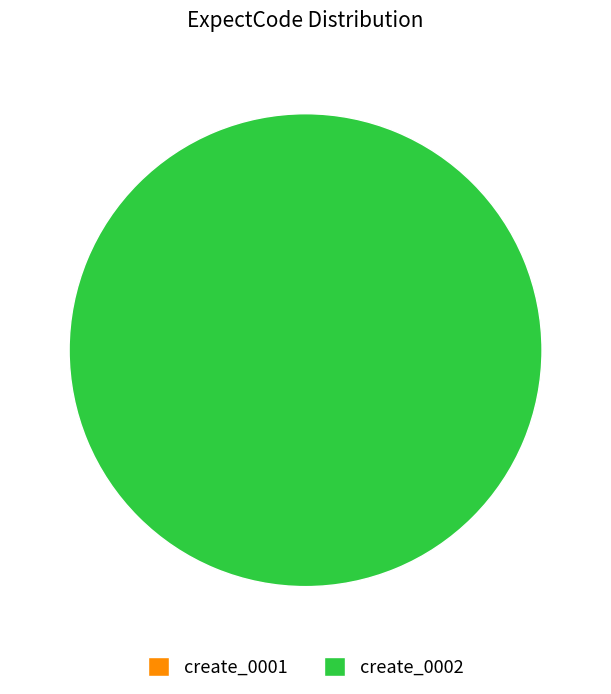

Rank the categories by value from highest to lowest.

create_0002, create_0001